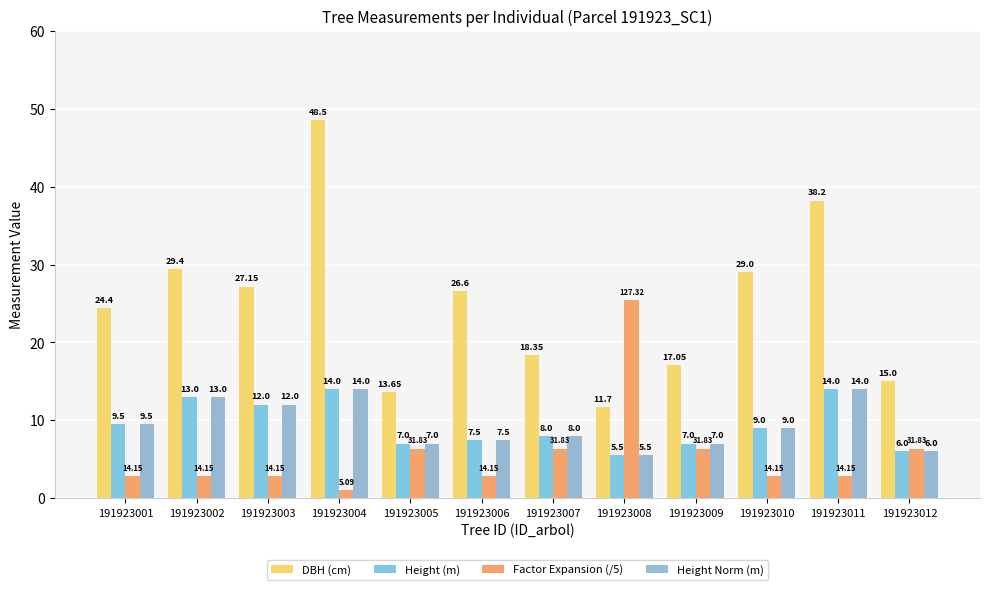

Count the number of categories in the chart.

12